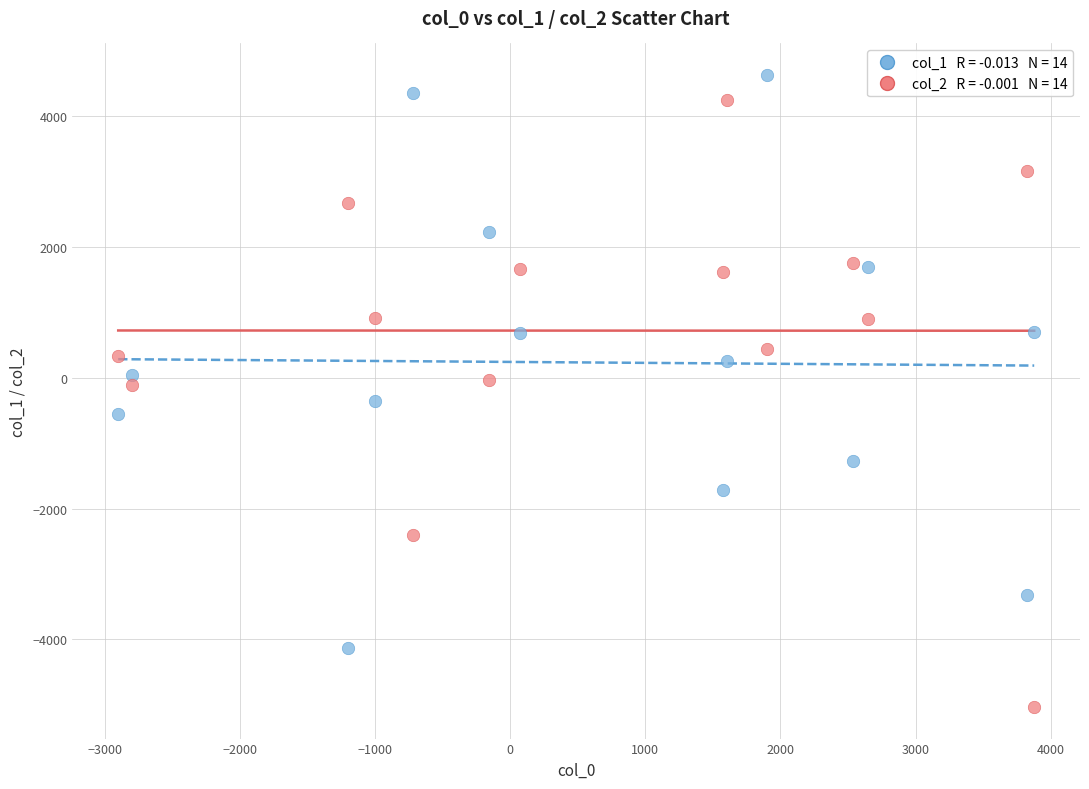

Across all data points, what is the range of X values (max minus min)?

6776.7